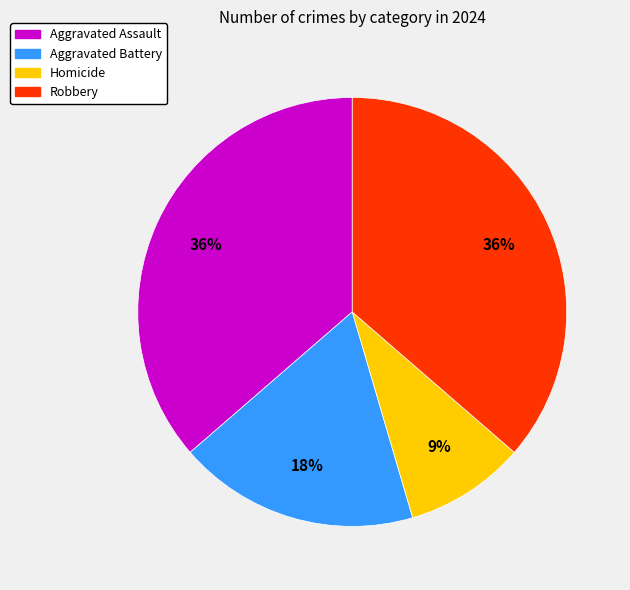

How many slices are in this pie chart?

4